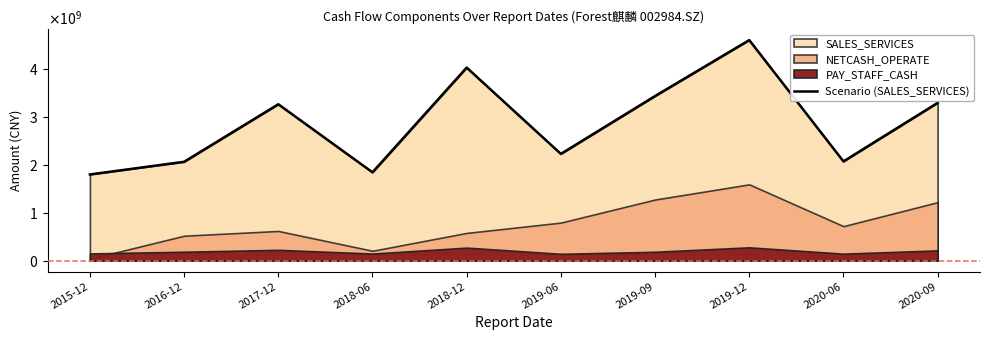

What position from the left is 2019-06?

6